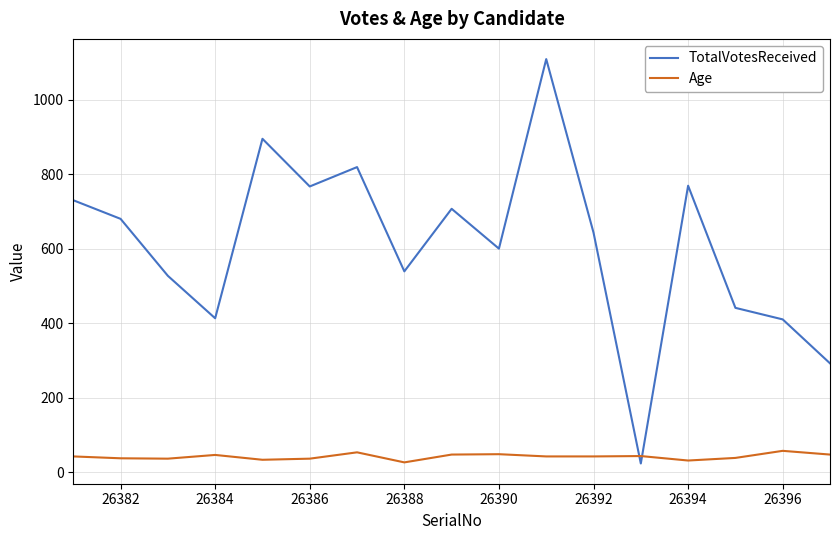

Which series has the largest range (max minus min)?

TotalVotesReceived